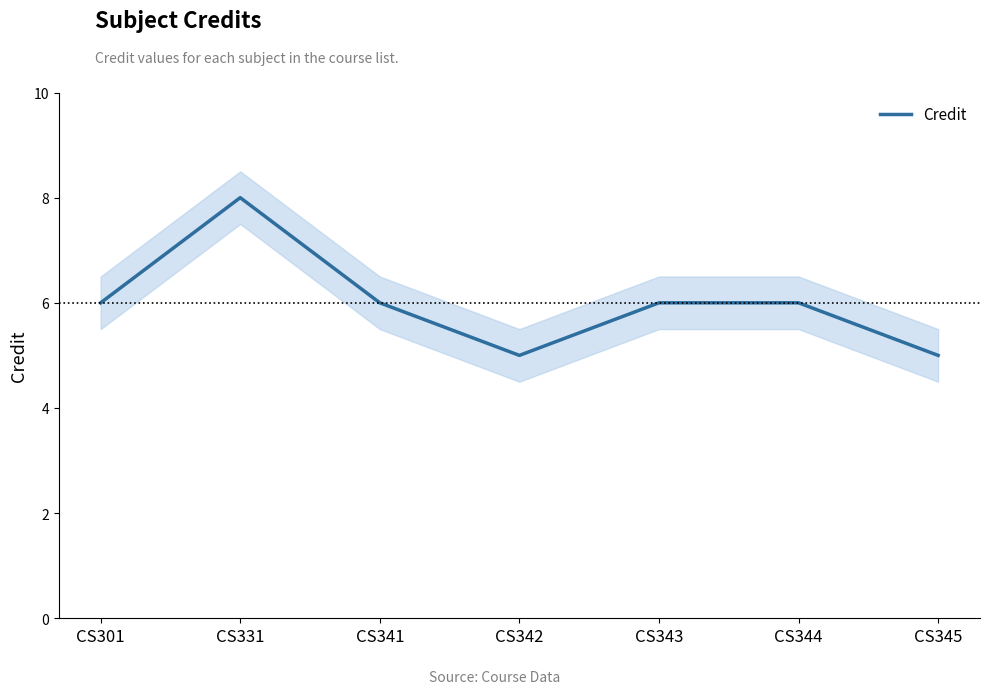

How many series are shown in this chart?

1